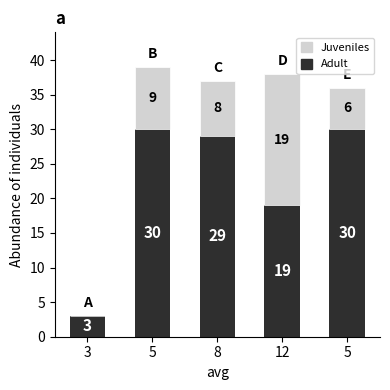

Which series has the largest range (max minus min)?

Adult